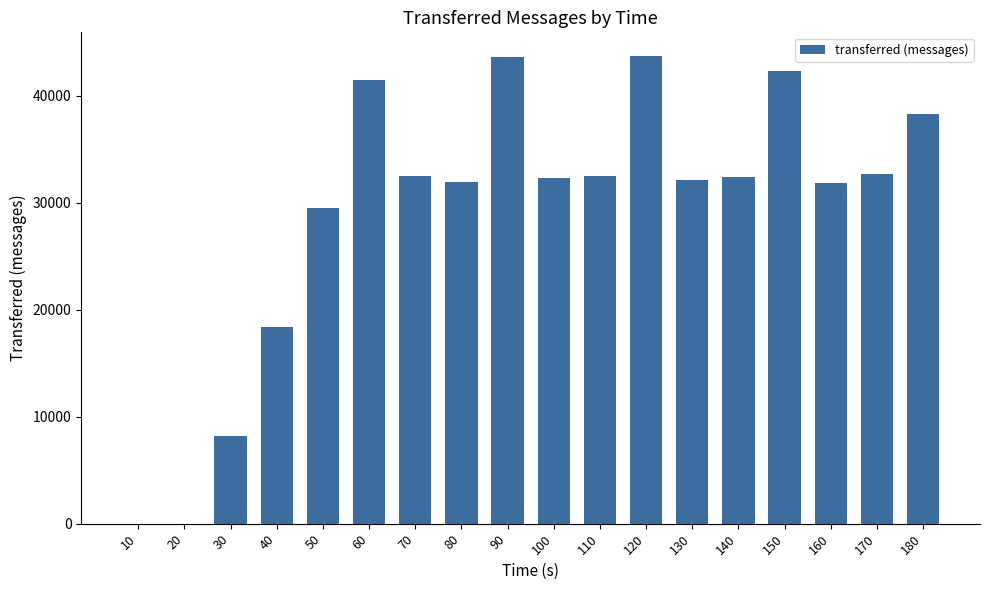

What is the sum of all values?

523680